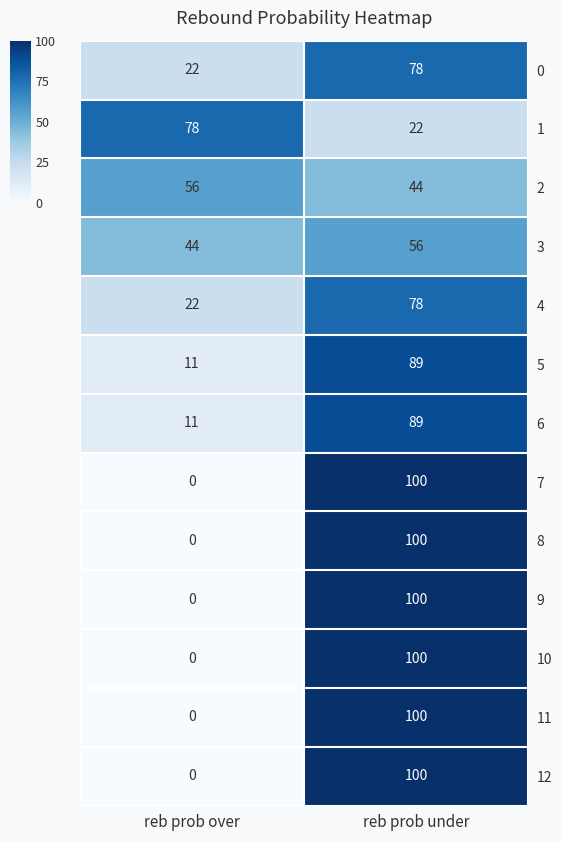

Count the number of data series in this chart.

13